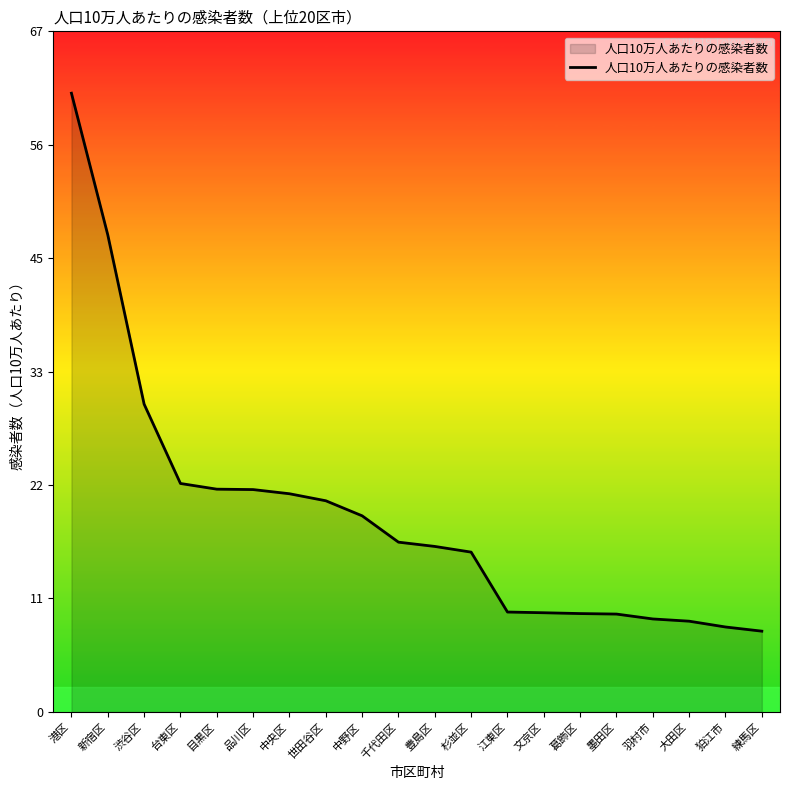

At which label does the data first exceed 16?

港区